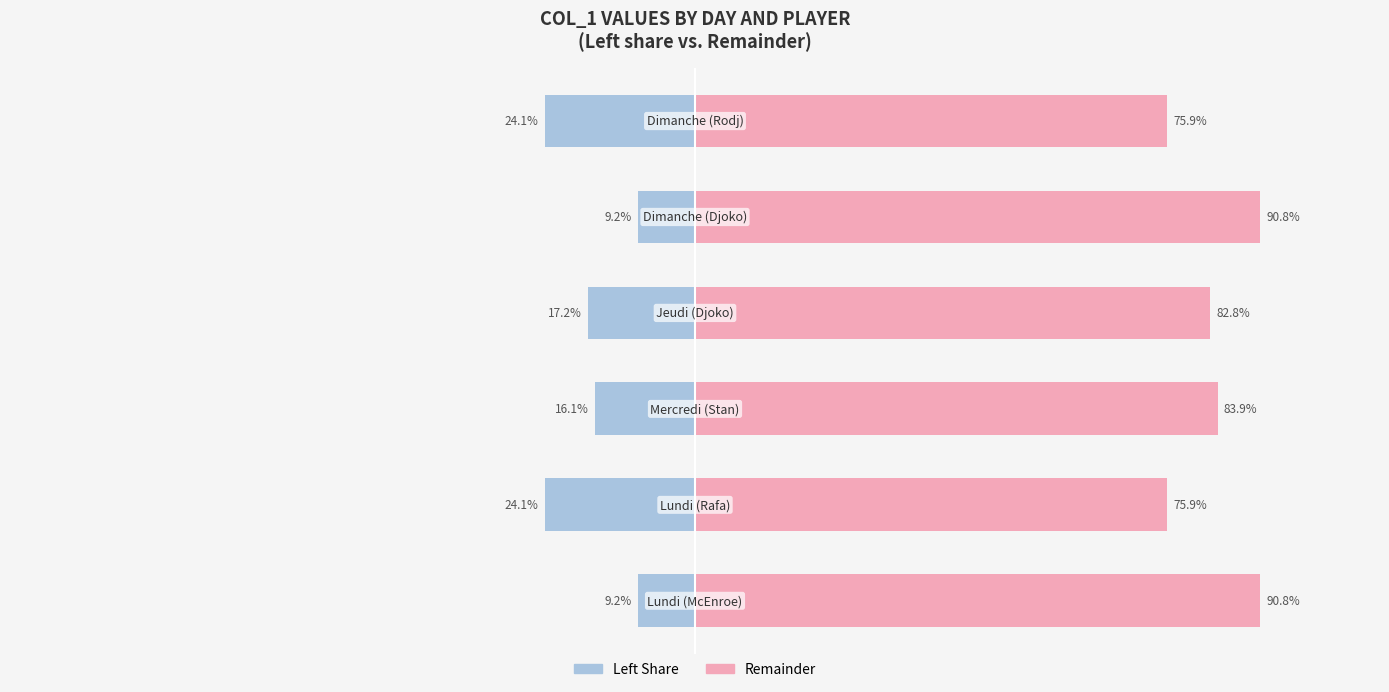

Where is Right (remainder) nearest to the value 83?

3